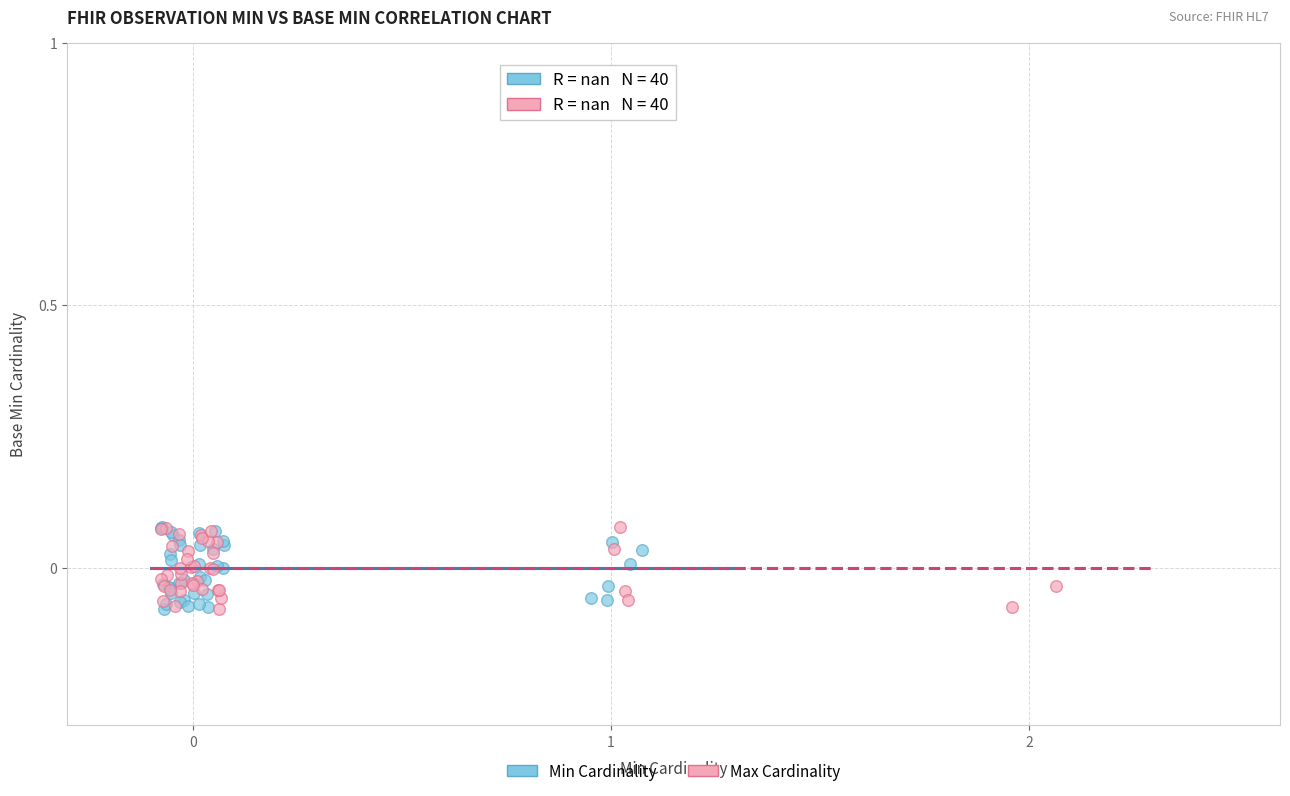

What are all the series names shown in the legend?

Min Cardinality, Max Cardinality